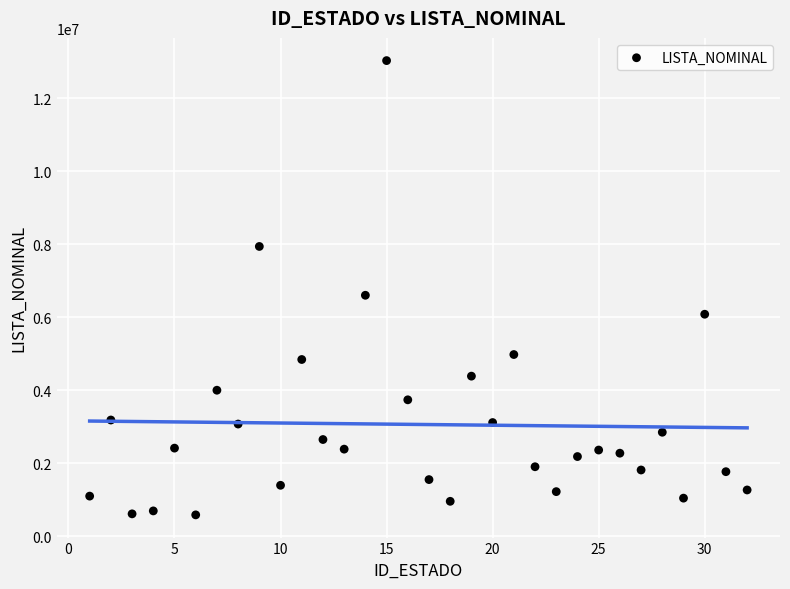

What Y value in the scatter plot is closest to 6808022?

6601642